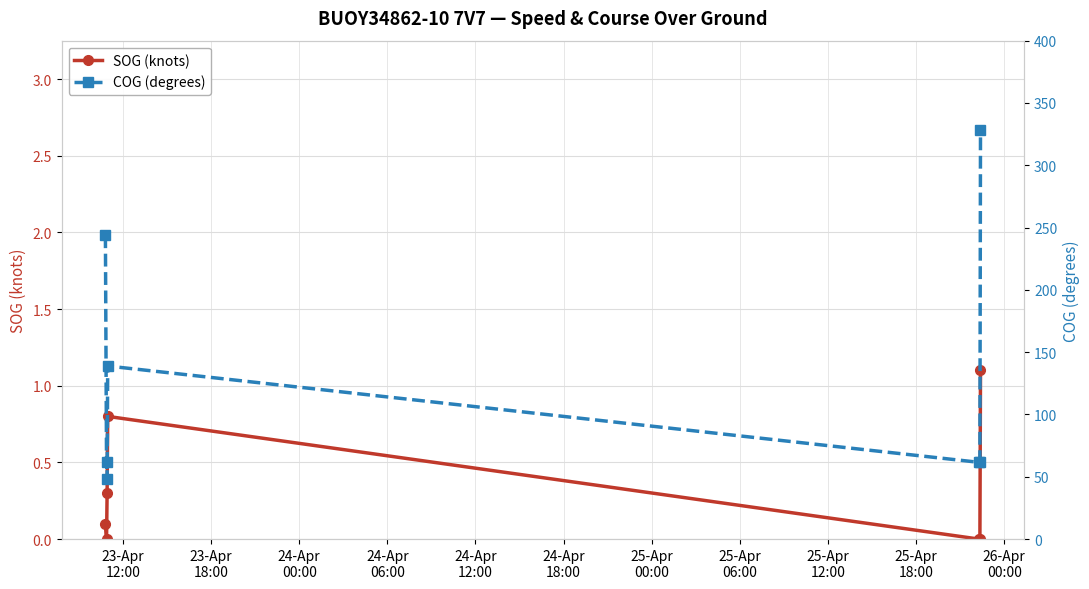

What is the maximum value for COG (degrees)?

328.7